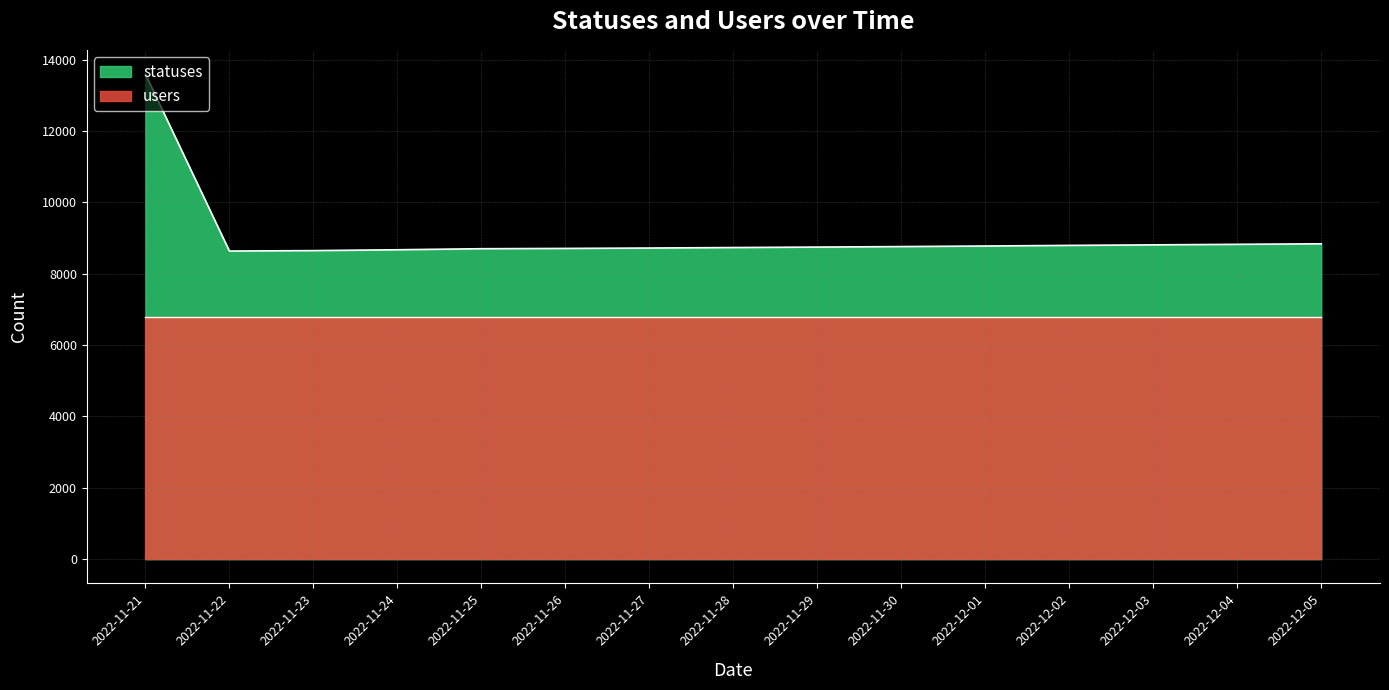

What is the label of the 9th point from the right?

2022-11-27